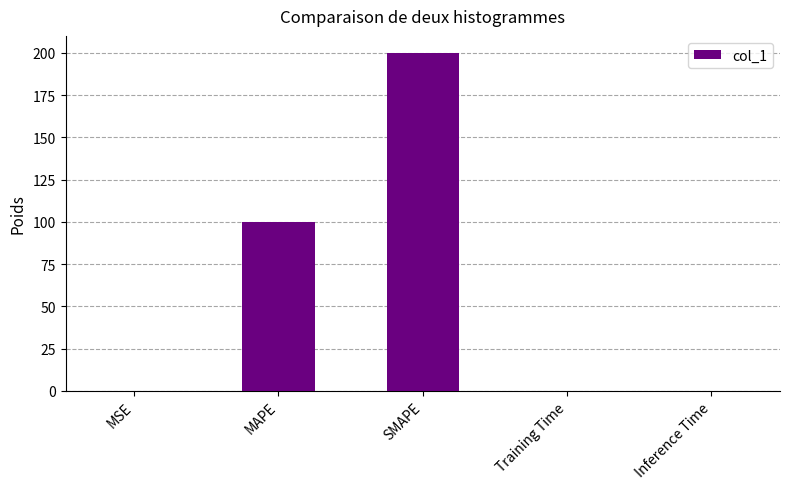

Which has a higher value, MAPE or Inference Time?

MAPE